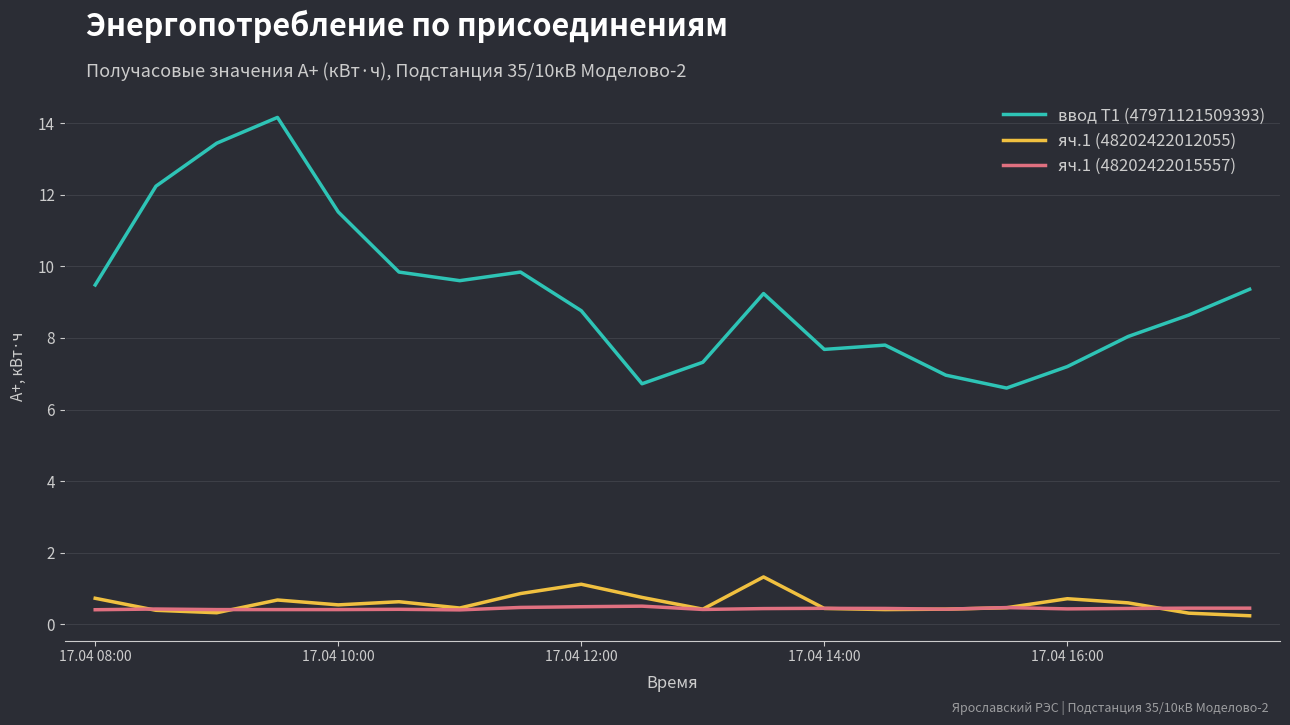

Which series has the largest total across all categories?

ввод Т1 (47971121509393)